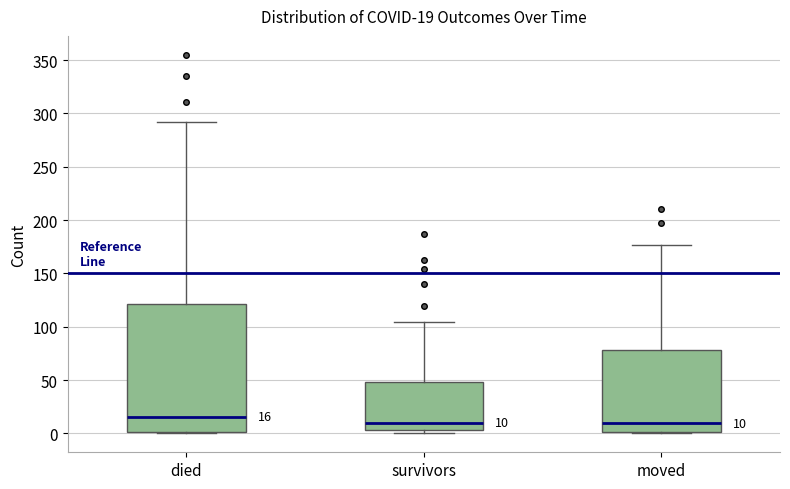

Which box is the tallest, from its lower edge to its upper edge?

died